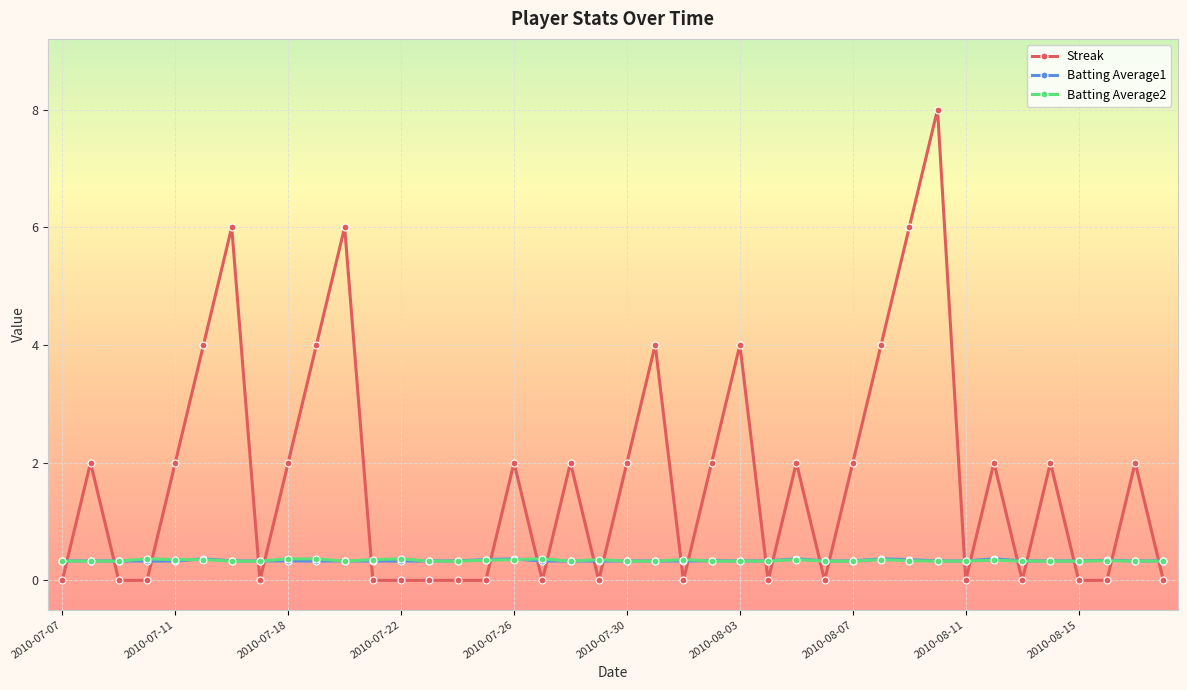

What is the value of the Batting Average1 point at the 39th from the left?

0.3